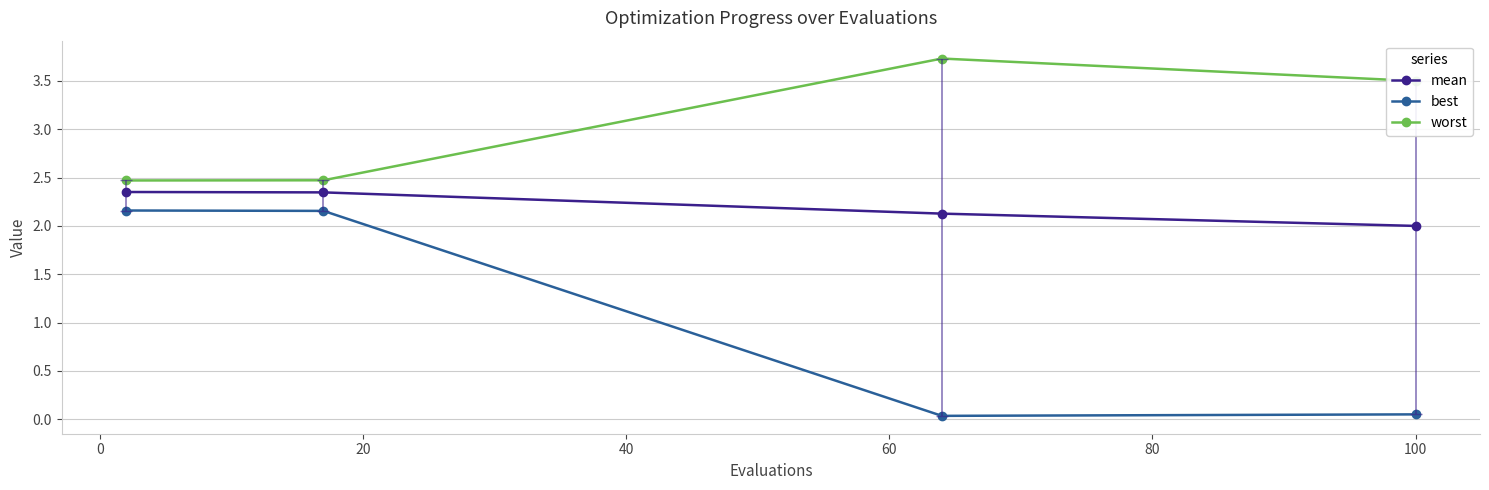

Which series has the largest total across all categories?

worst